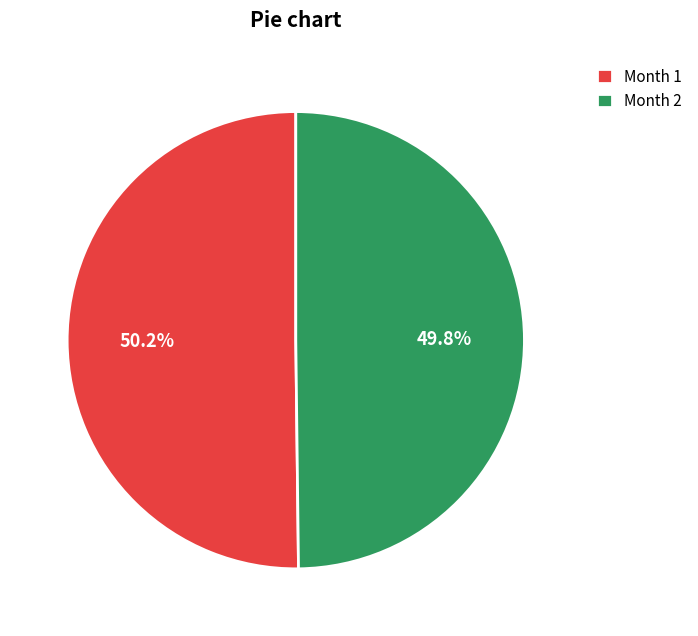

What is the ratio of the value at Month 2 to the value at Month 1?

1.0